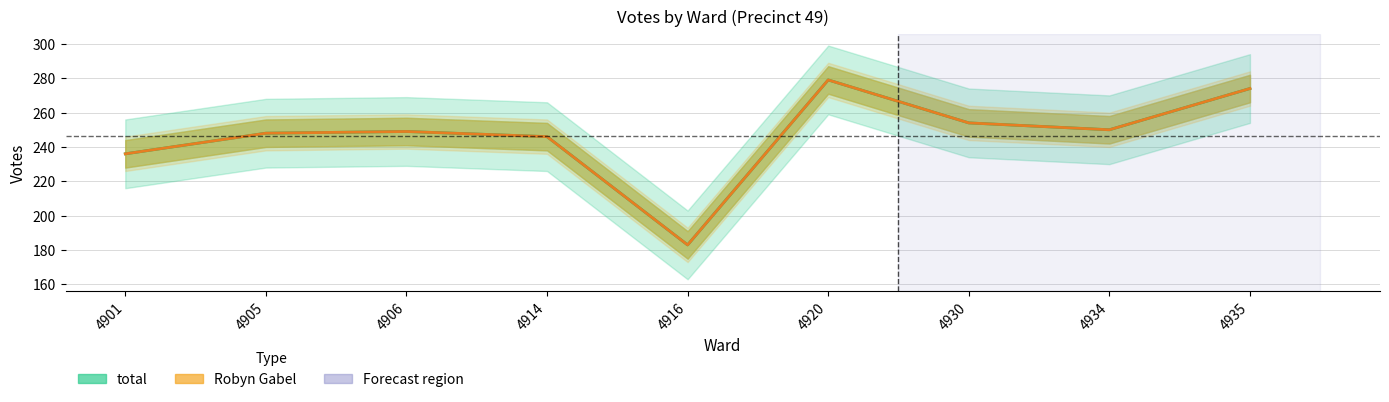

What is the total value across all series at 4920?

558